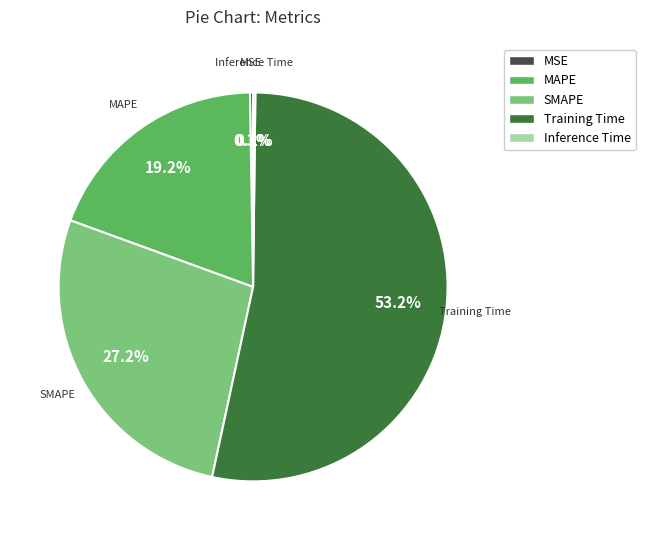

Which category has the biggest portion of the pie?

Training Time